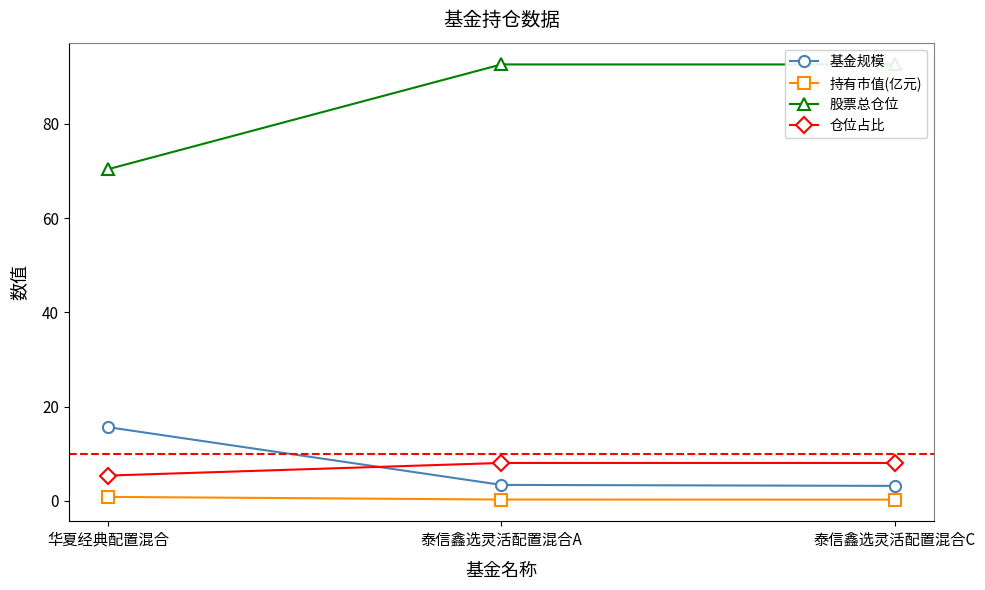

What position from the right is 华夏经典配置混合?

3